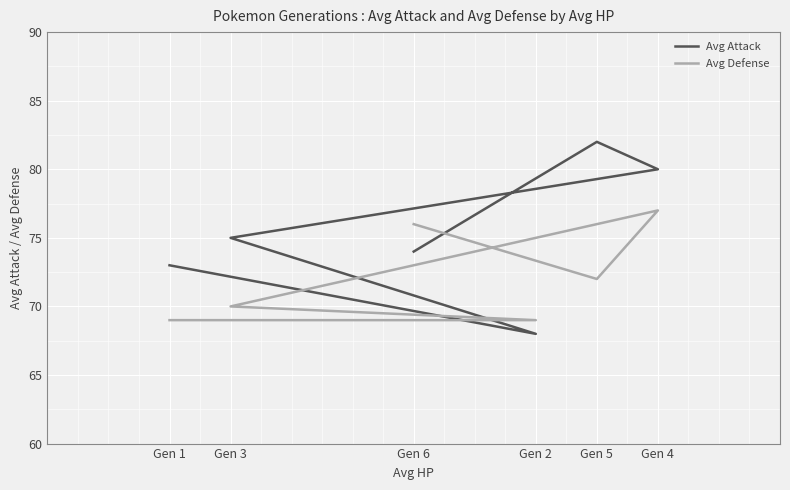

At how many categories does at least one series exceed 79?

2